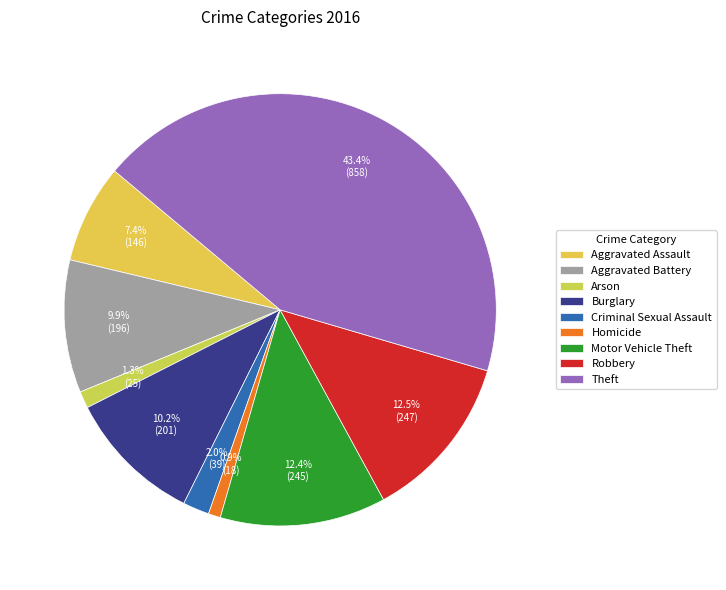

What is the change in value from Motor Vehicle Theft to Theft?

+613